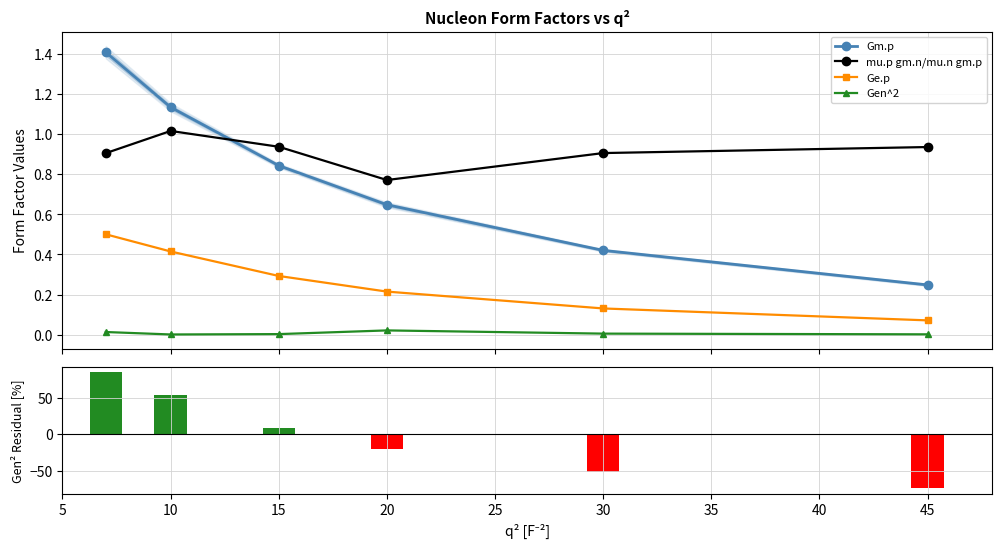

What is the highest value of the Gm.p series?

1.4